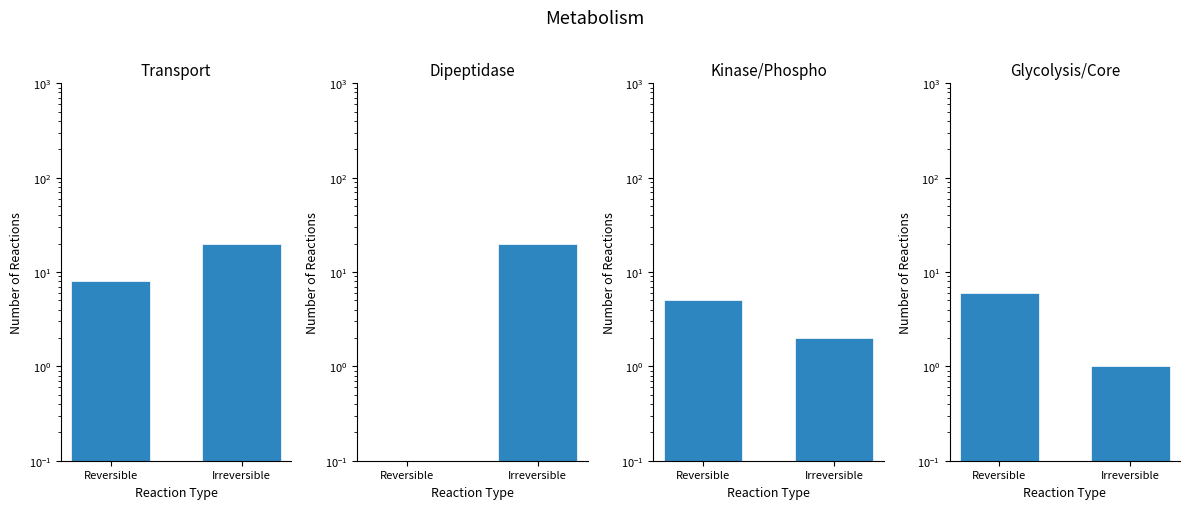

Between Irreversible and Reversible, which is larger?

Irreversible